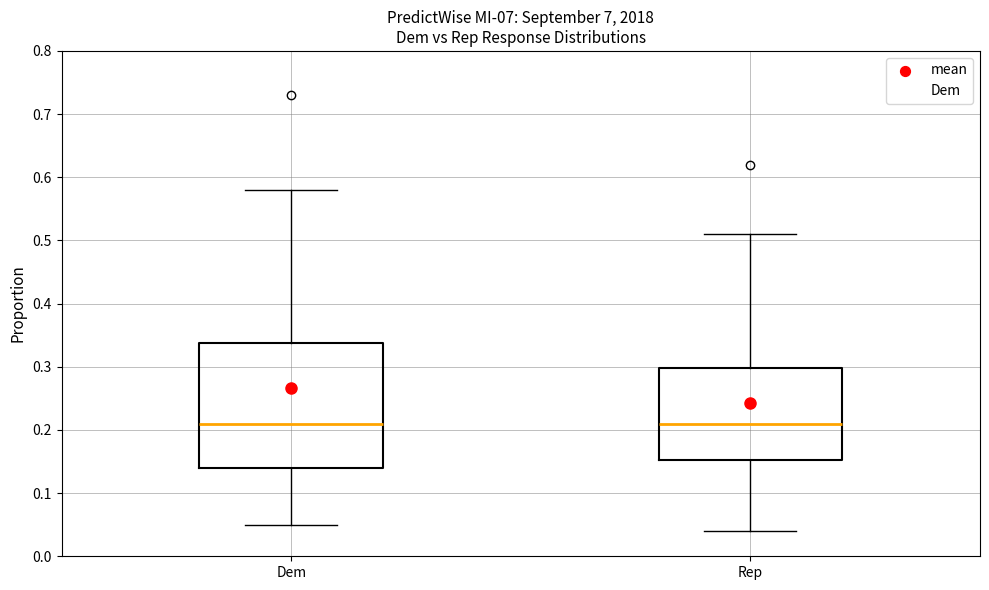

Where does the median line of the box for Rep sit on the y-axis? The values are not printed on the chart, so give them approximately, as read against the axis.

0.21